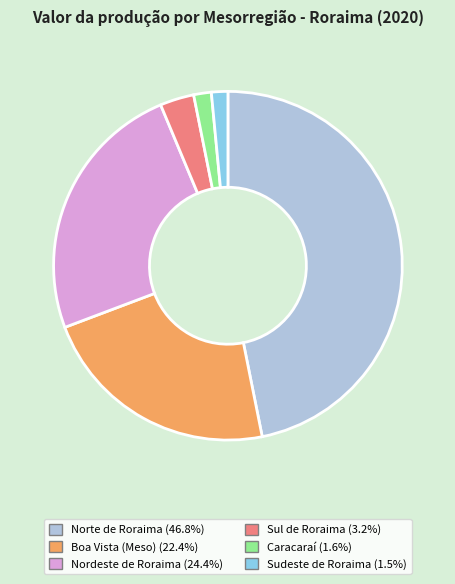

What is the largest slice in the pie chart?

Norte de Roraima